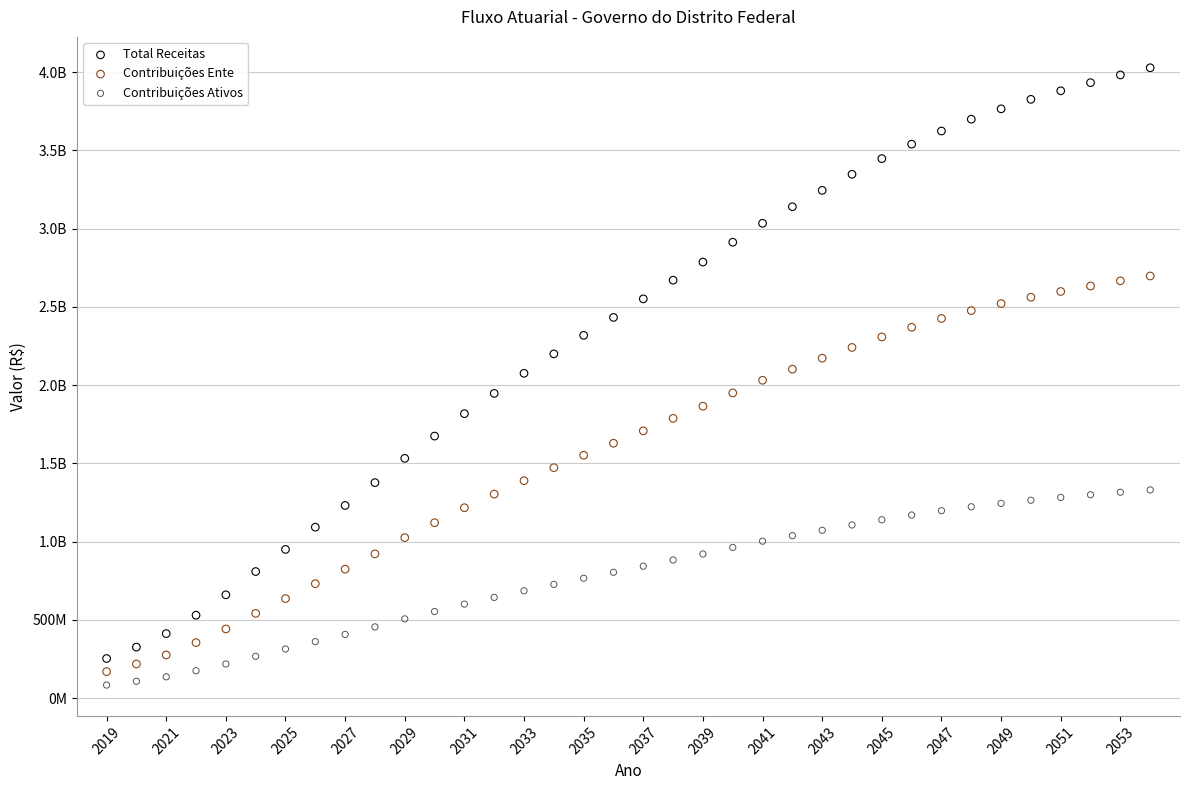

What are all the series names shown in the legend?

Total Receitas, Contribuições Ente, Contribuições Ativos